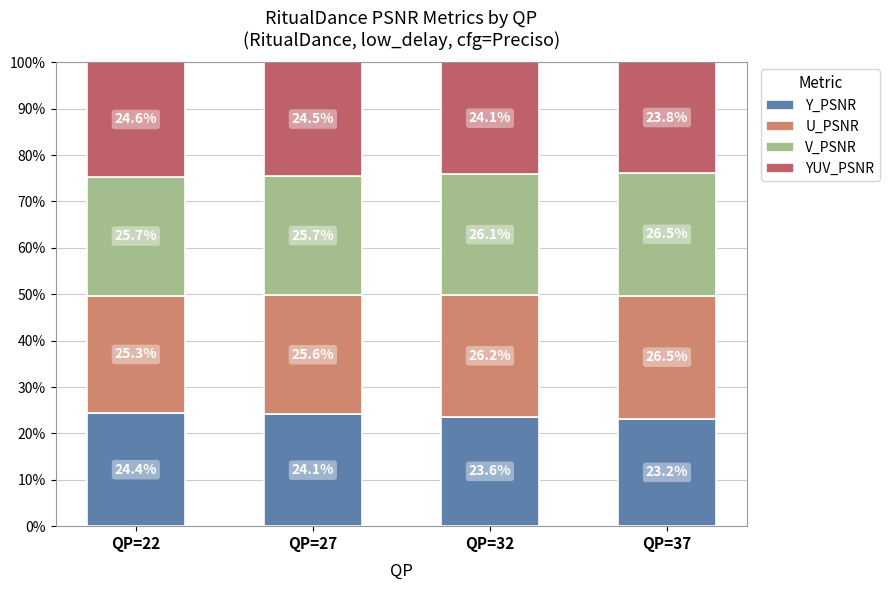

What is the total value across all series at QP=22?

100.0